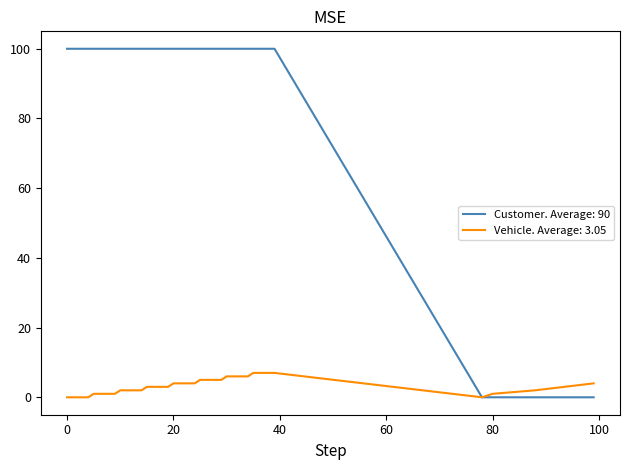

Which series has the largest range (max minus min)?

Customer. Average: 90